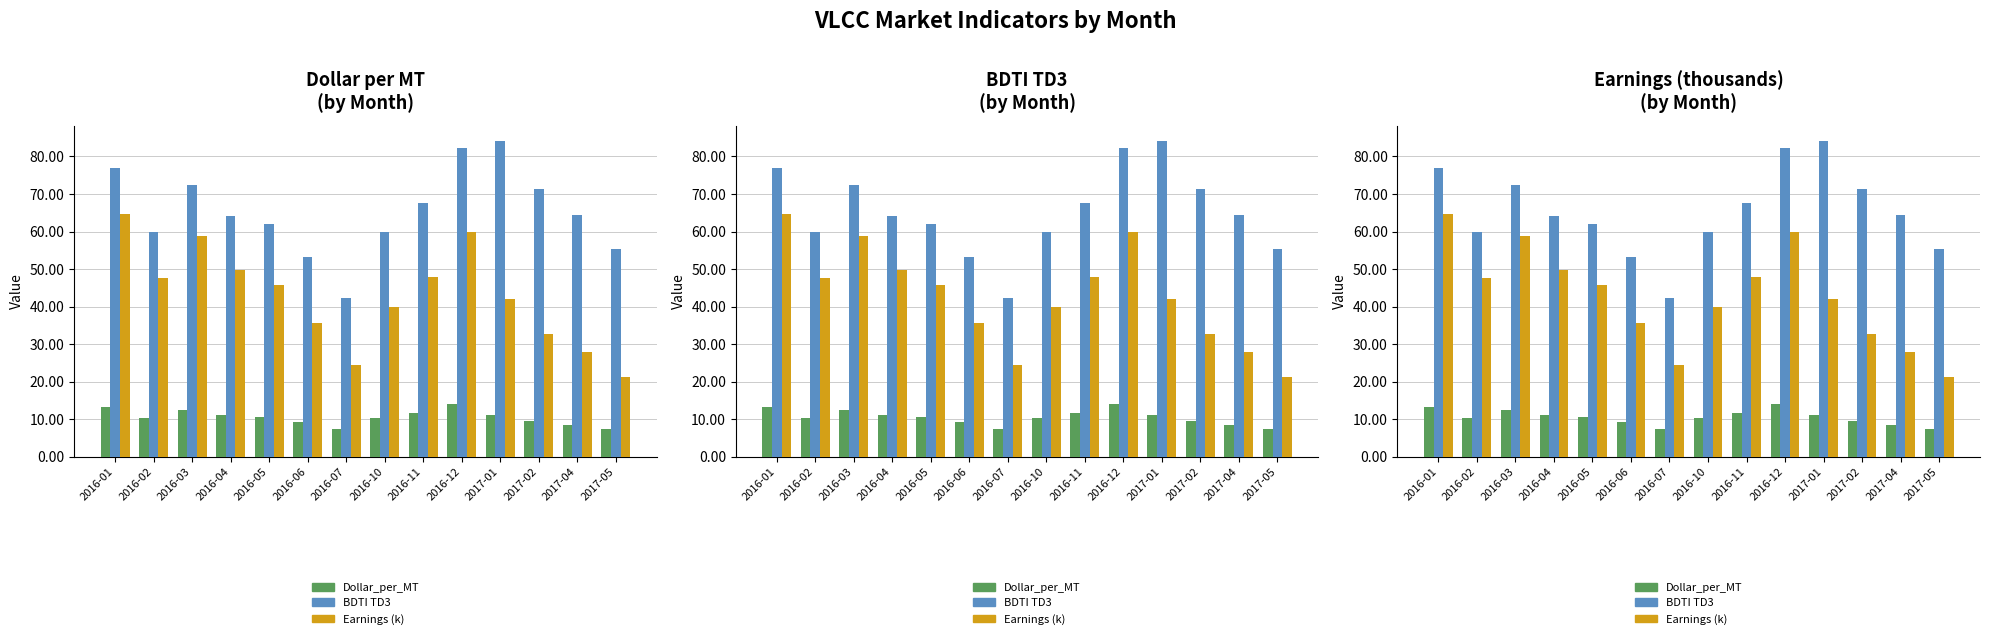

Which category has the lowest value in the Earnings (k) series?

2017-05